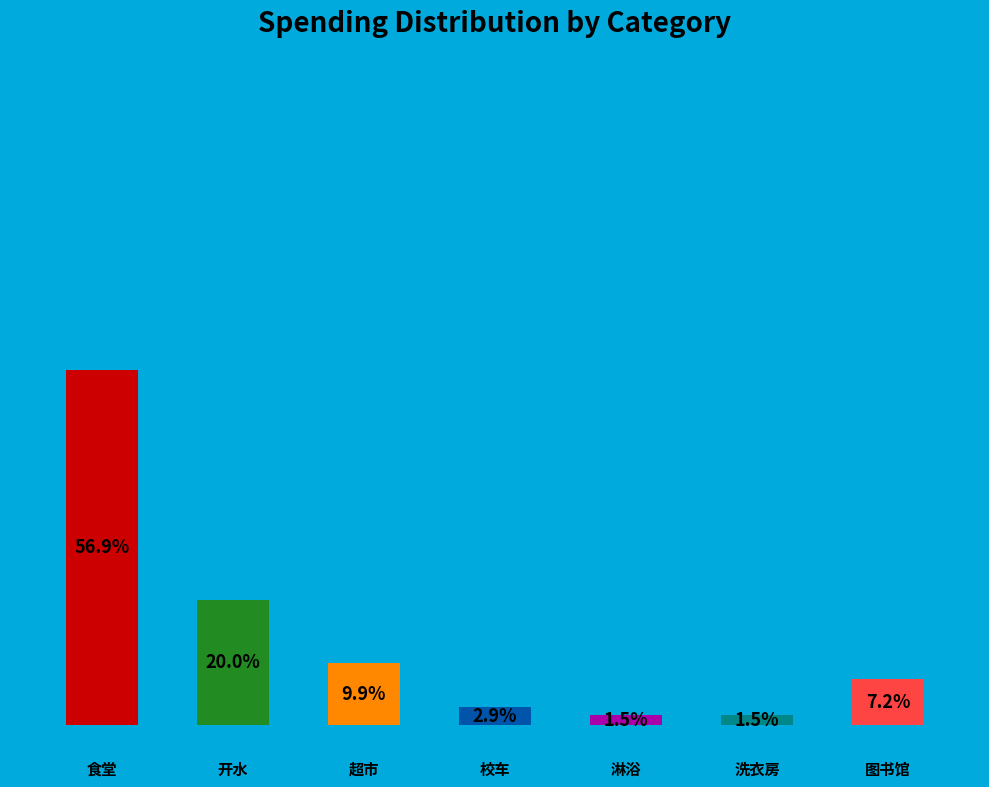

How much of the chart is everything except 食堂?

43.1%